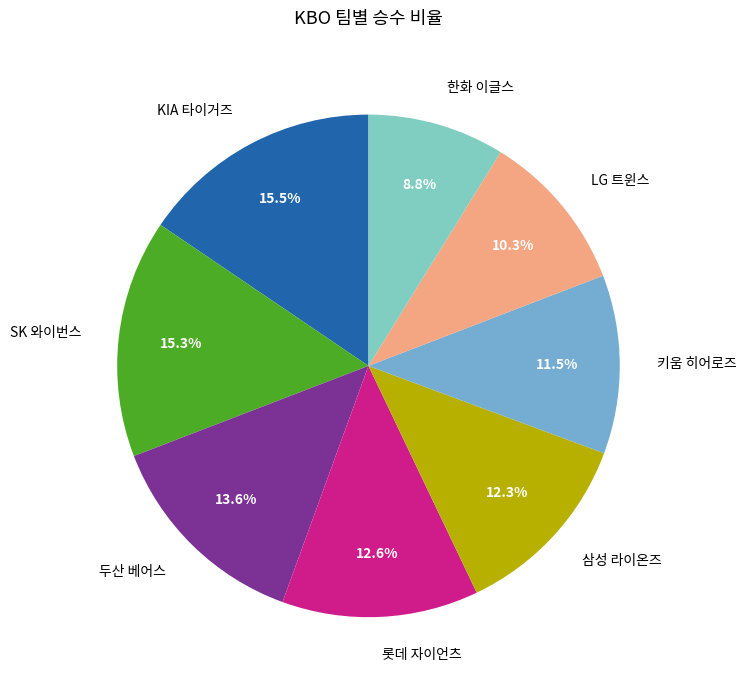

What is the ratio of the value at SK 와이번스 to the value at 키움 히어로즈?

1.3